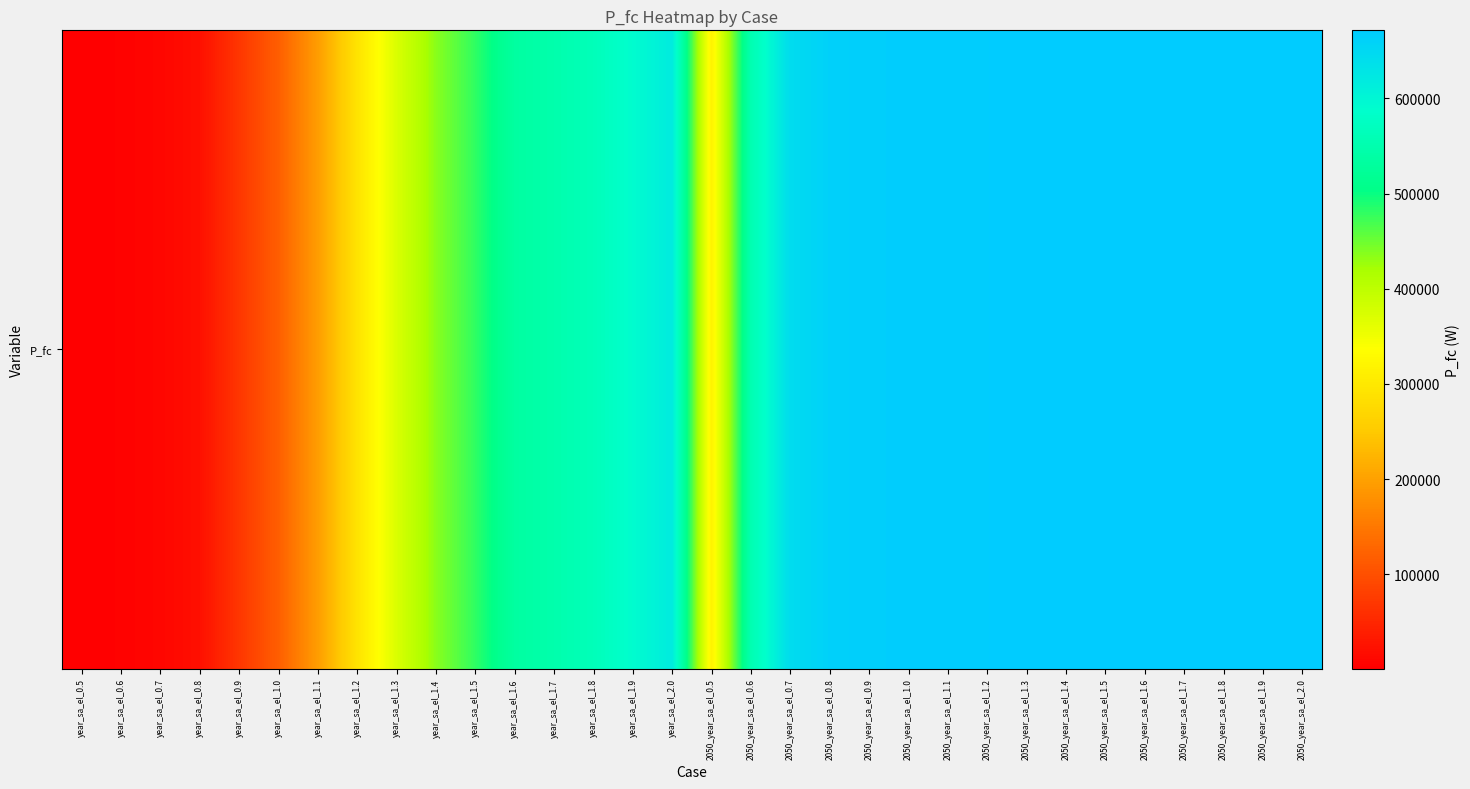

What is the difference between the maximum and second lowest values?

667324.0